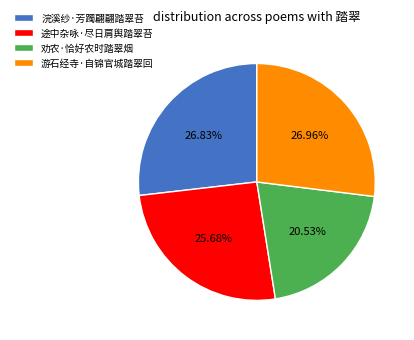

Approximately how many times larger is the value at 浣溪纱·芳躅翩翩踏翠苔 compared to 劝农·恰好农时踏翠烟?

1.3